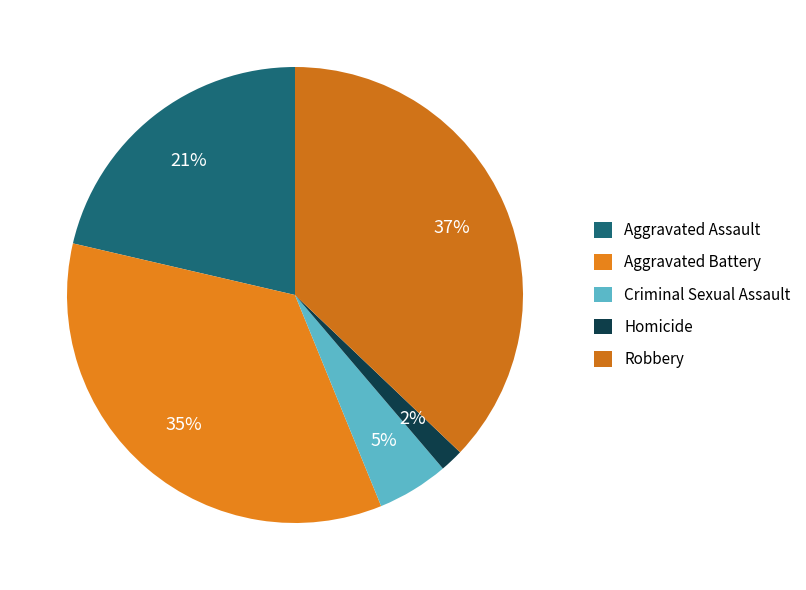

Rank the categories by value from lowest to highest.

Homicide, Criminal Sexual Assault, Aggravated Assault, Aggravated Battery, Robbery